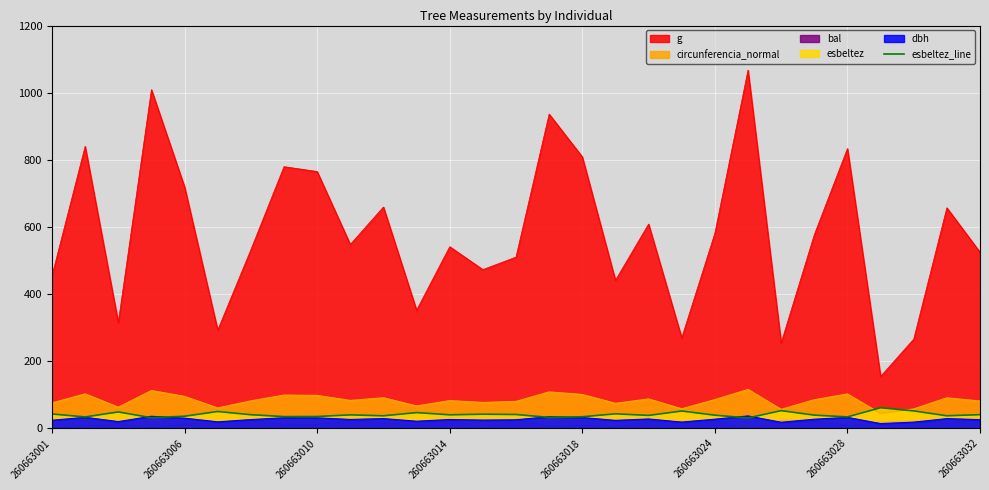

True or false: g and dbh cross at least once.

False